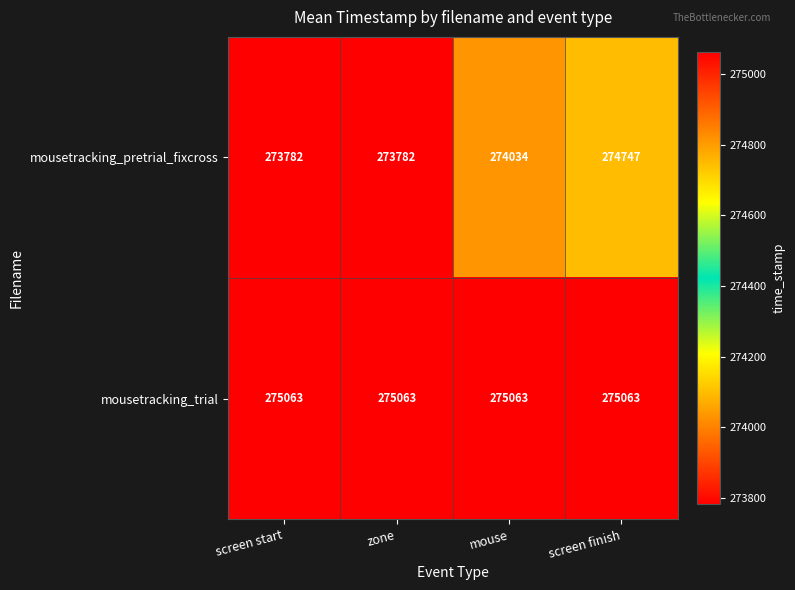

At how many categories does at least one series exceed 273961?

4